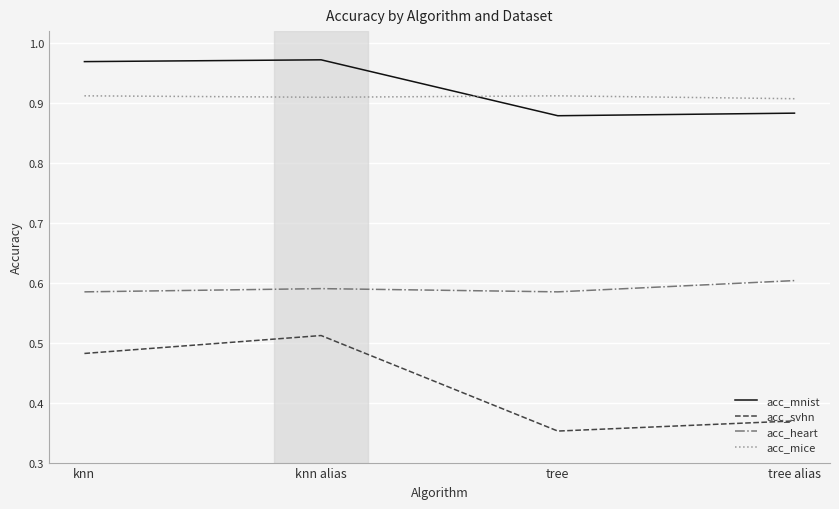

How many series are shown in this chart?

4